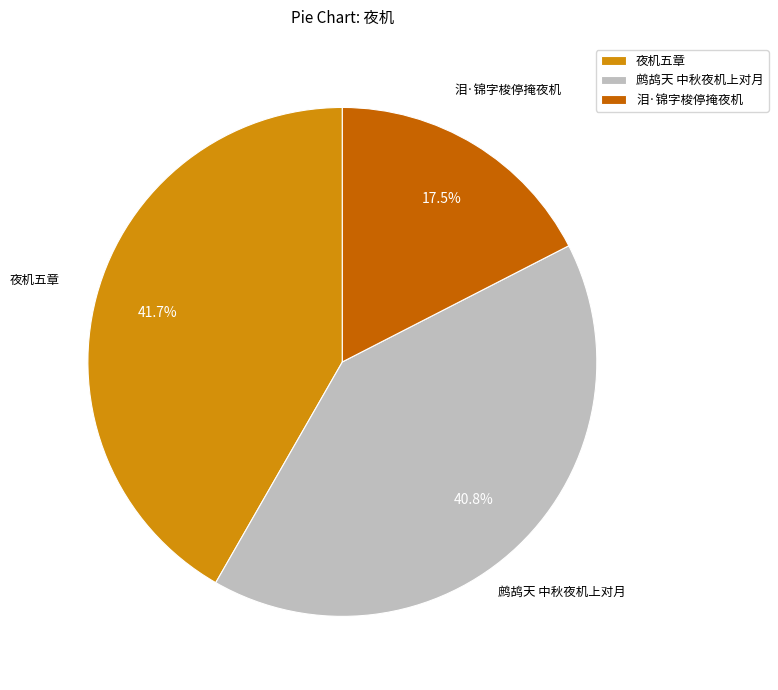

Which category has the smallest portion of the pie?

泪·锦字梭停掩夜机